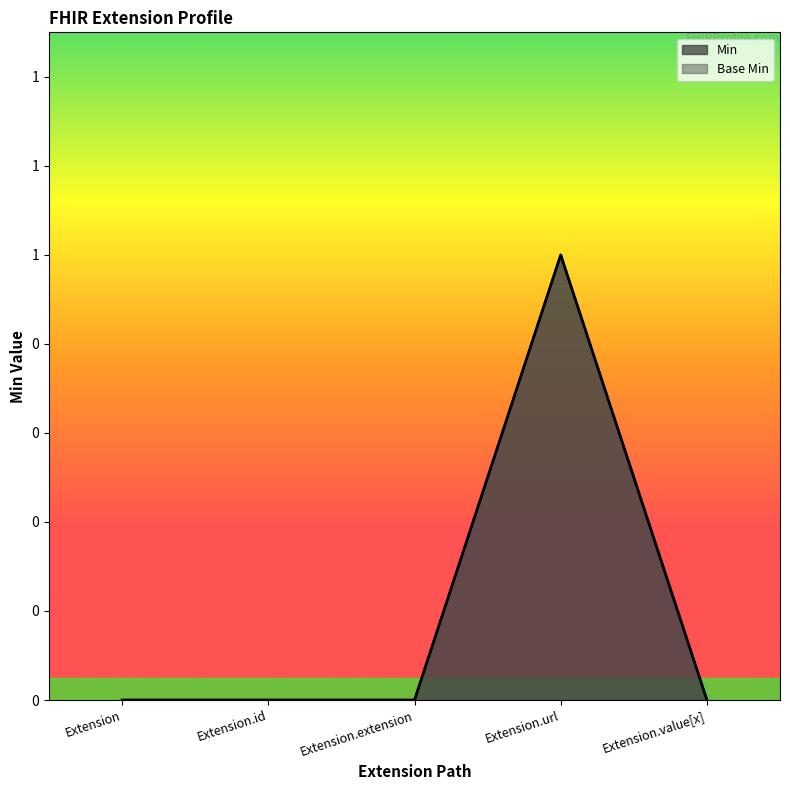

Rank the series at Extension.extension from highest to lowest value.

Min, Base Min